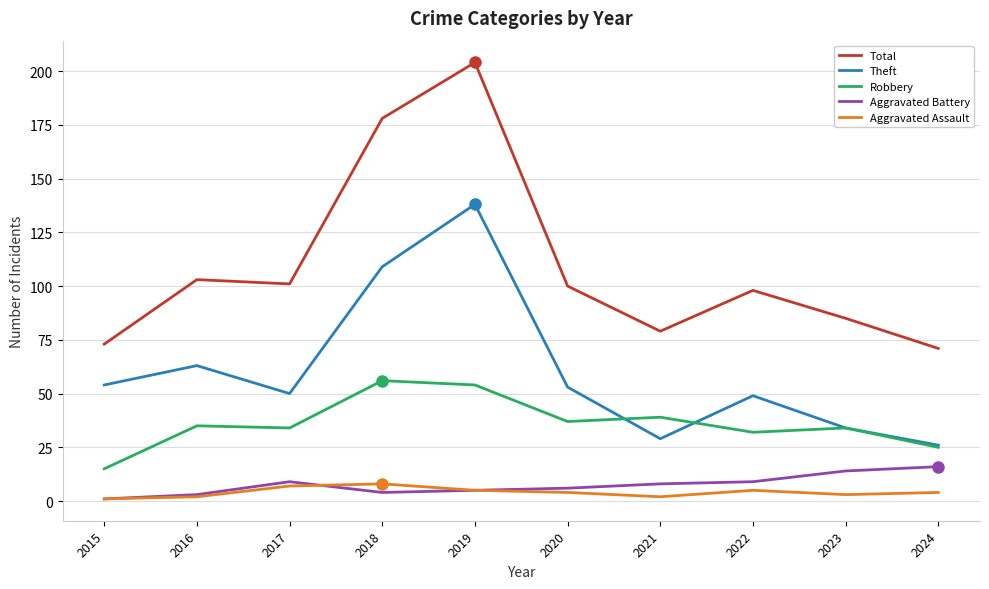

At which category does Aggravated Battery reach its first local peak?

2017